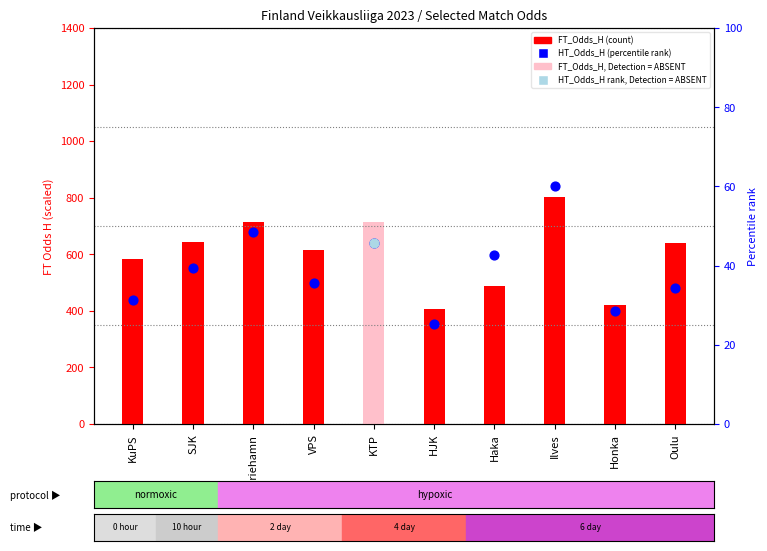

At how many categories does at least one series exceed 721?

1